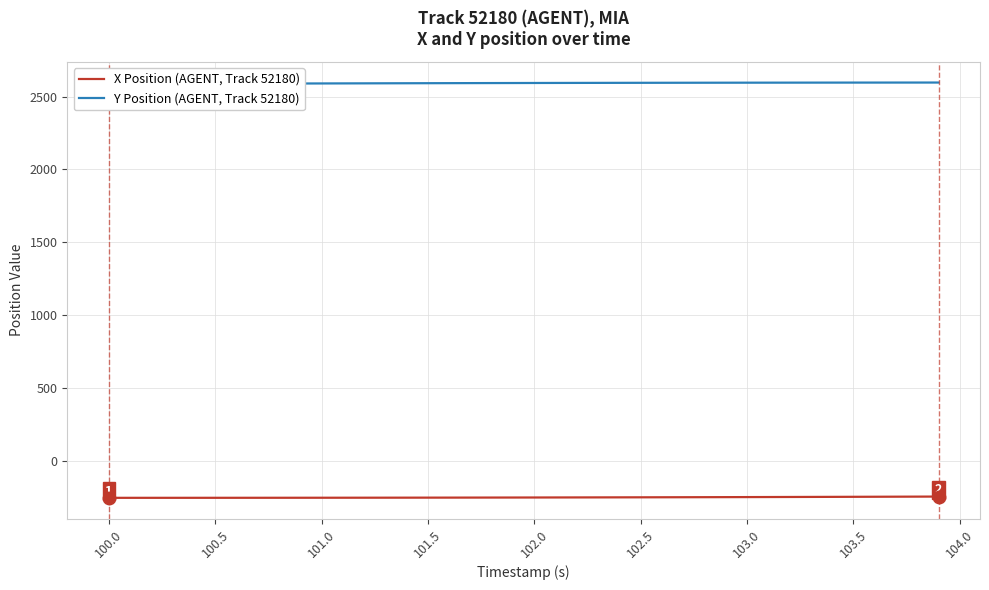

What is the lowest value of the X Position (AGENT, Track 52180) series?

-255.5